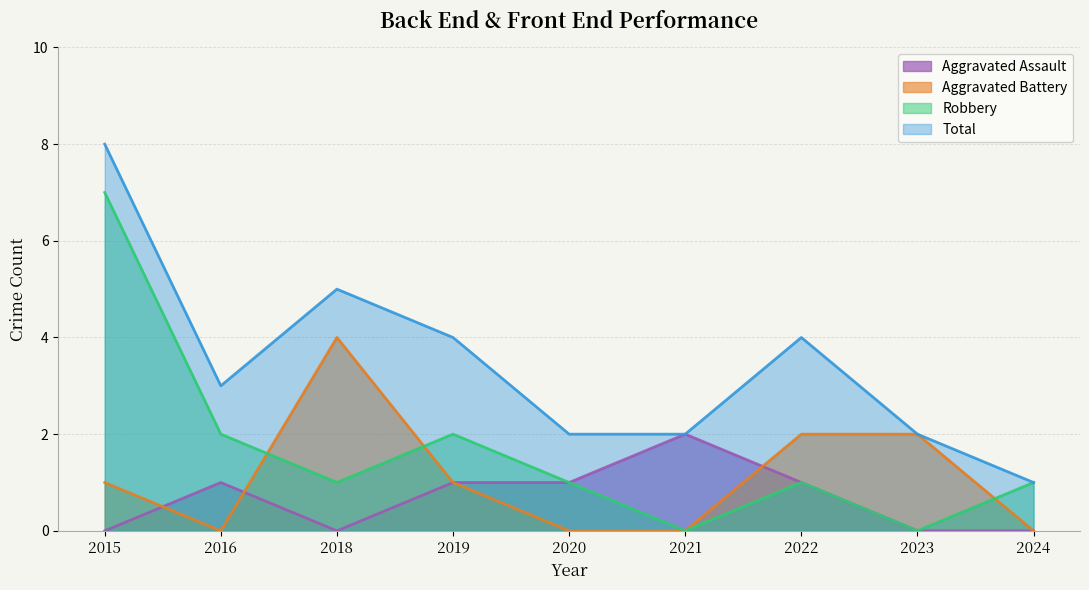

At which category is the sum across all series the highest?

2015